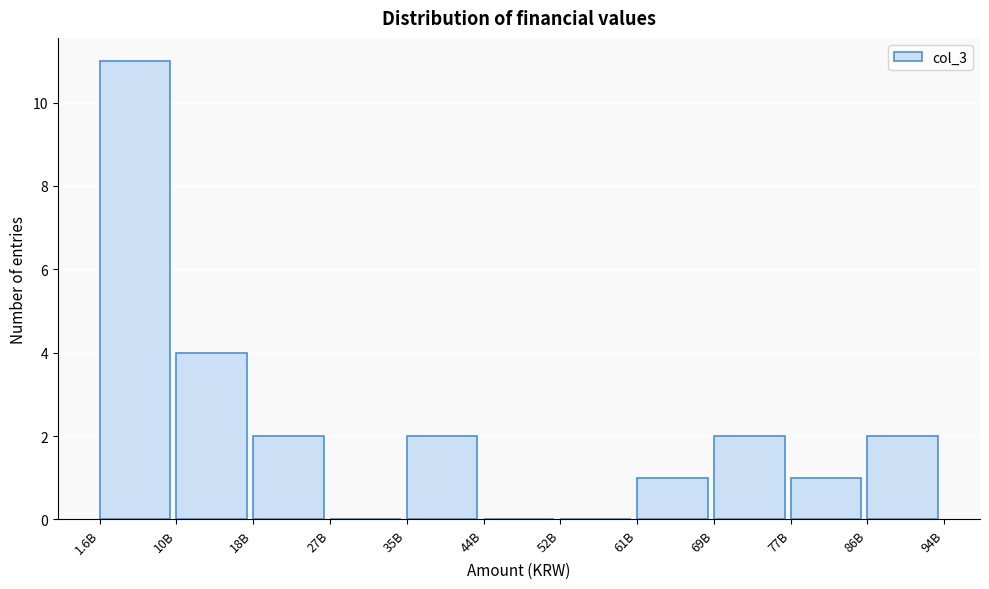

Reading left to right, extract all data points from this chart.

1.6B=11	10B=4	18B=2	27B=0	35B=2	44B=0	52B=0	61B=1	69B=2	77B=1	86B=2